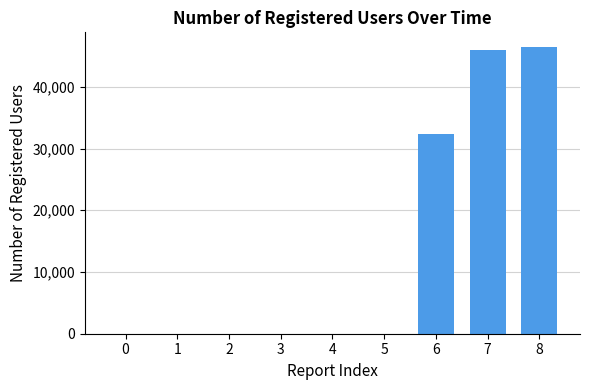

Is it true that the value at 1 is 0?

True